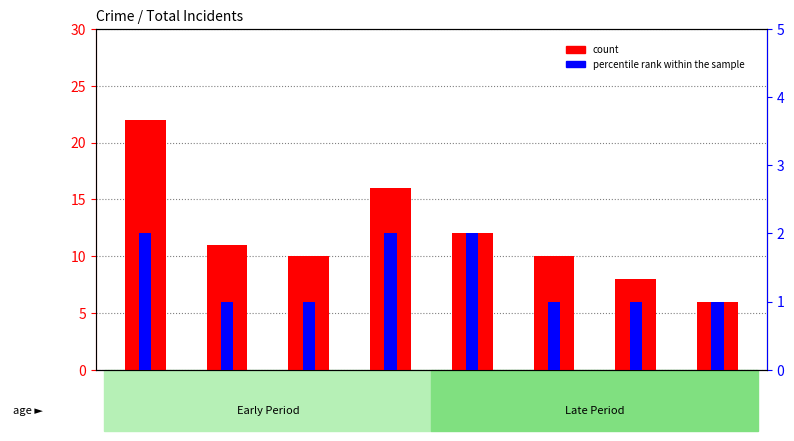

What is the difference between the highest and lowest values at 2019?

10